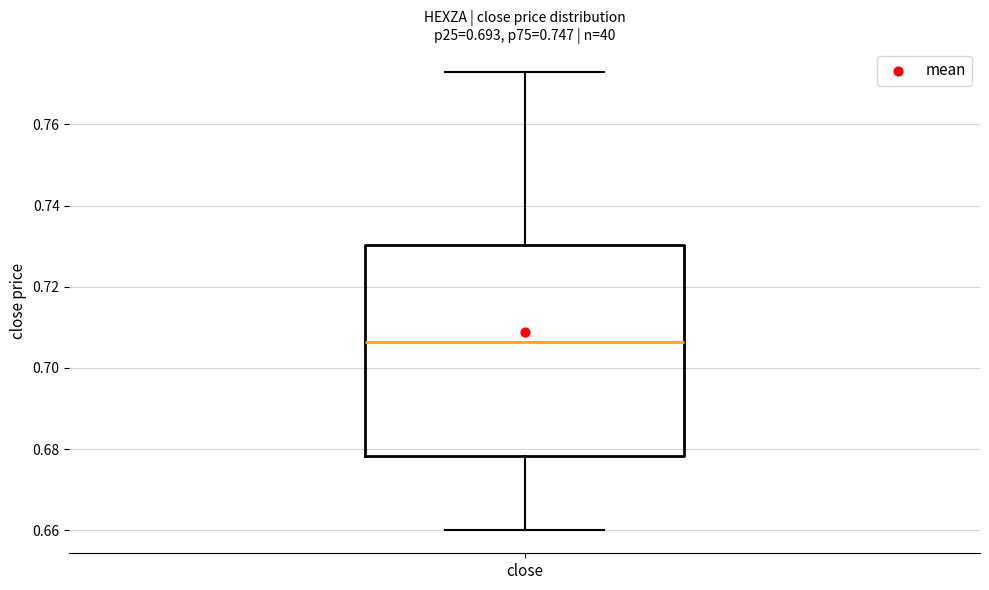

Where does the upper whisker of the box for close end on the y-axis? The values are not printed on the chart, so give them approximately, as read against the axis.

0.774